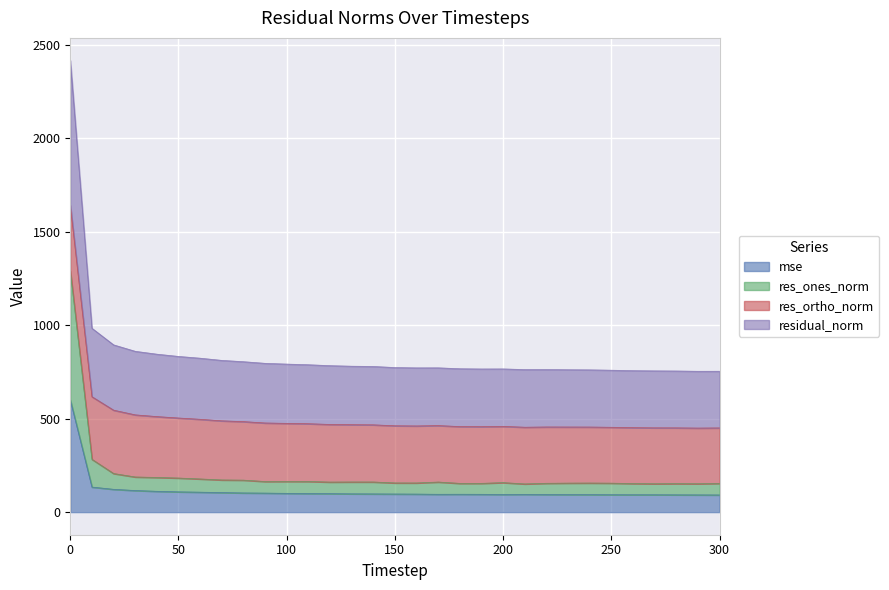

What is the lowest value of the mse series?

92.0